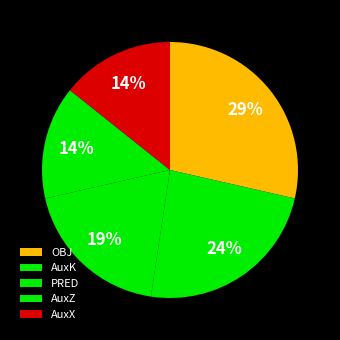

Is AuxZ the majority of the pie?

No